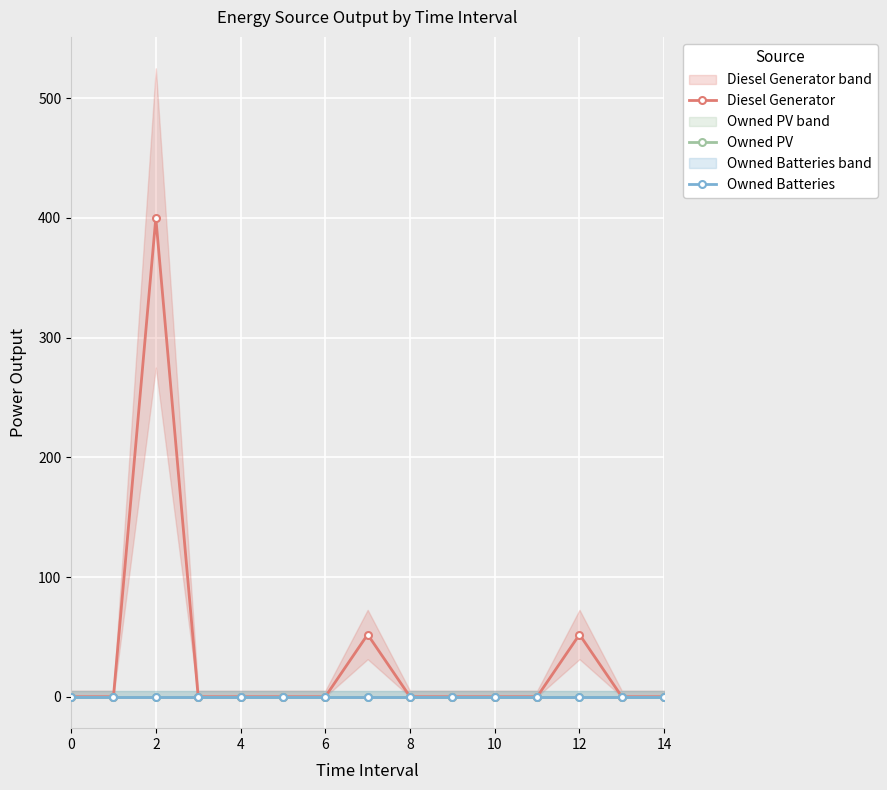

How many categories are shown in the chart?

15